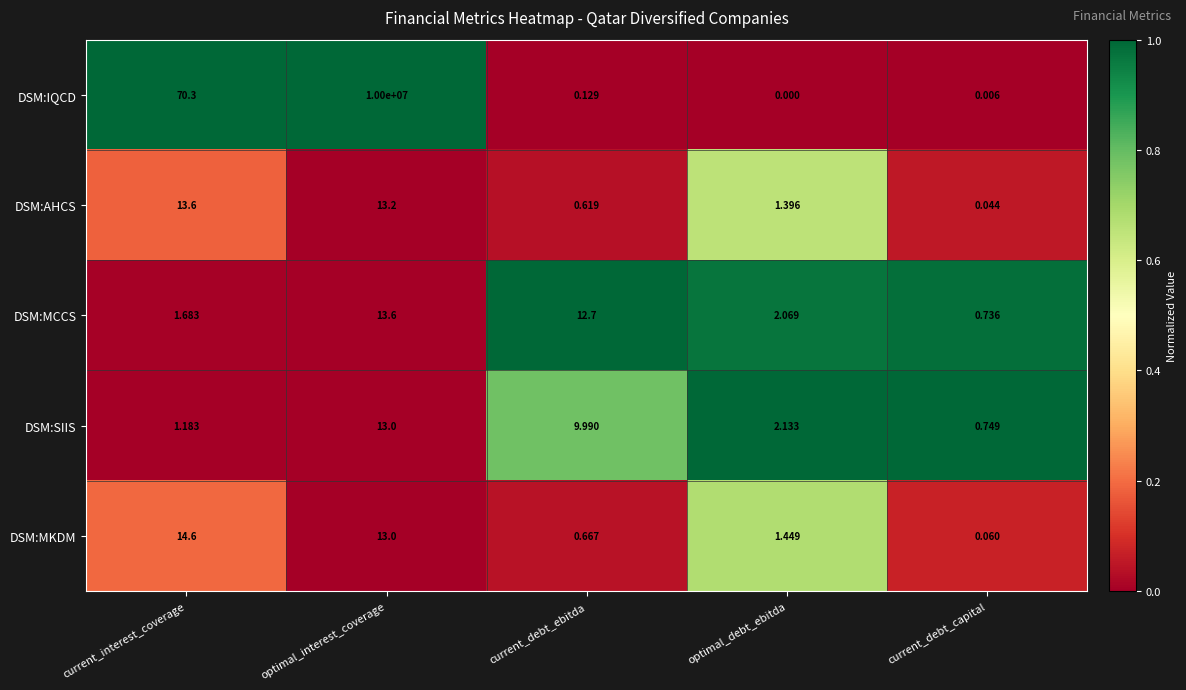

Which series changed the most between current_debt_ebitda and optimal_debt_ebitda?

DSM:MCCS